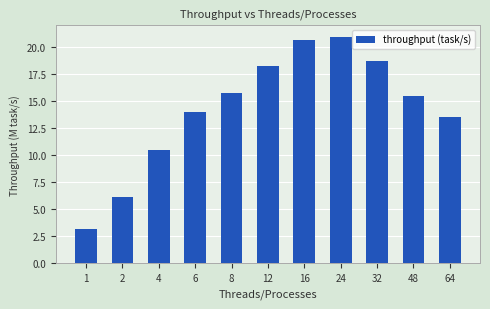

What is the sum of the values at 6 and 2?

20.1